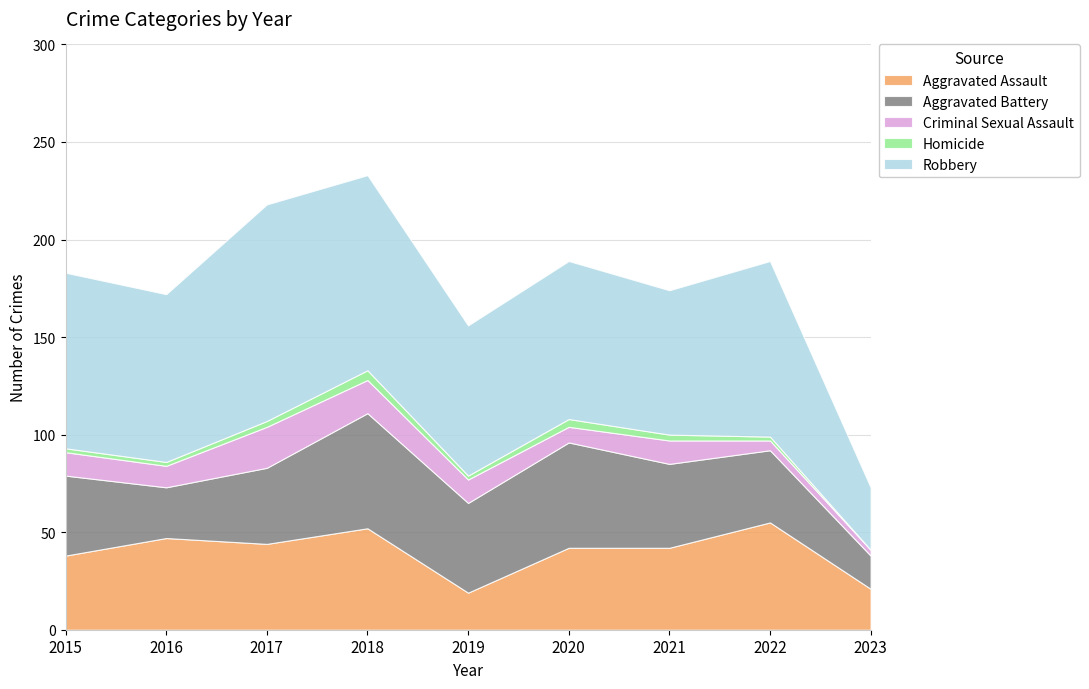

Which has a higher value, 2023 or 2018?

2018